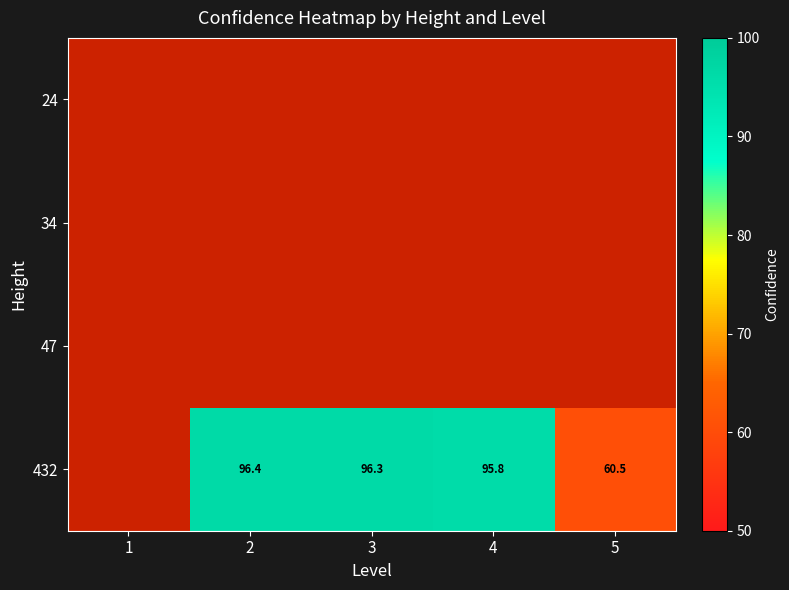

What is the difference between the highest and lowest values at 2?

97.4